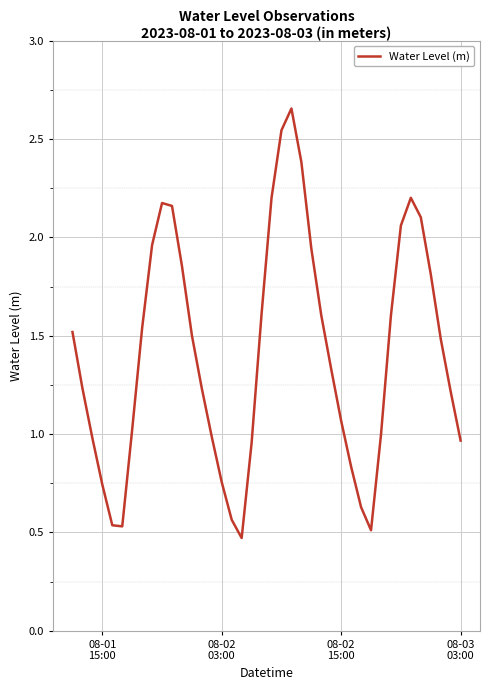

What is the difference between the maximum and second lowest values?

2.1